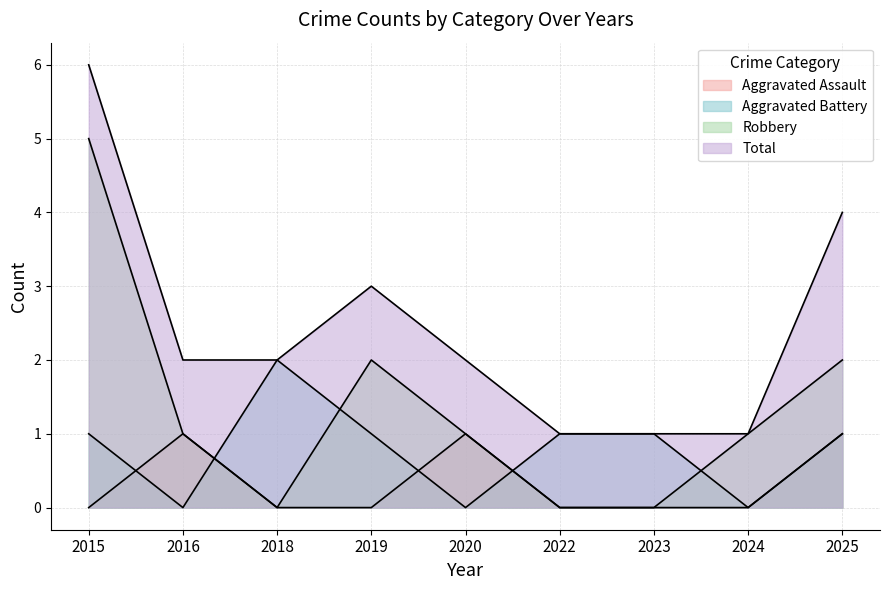

True or false: Aggravated Assault has a value of 0 at 2023.

True